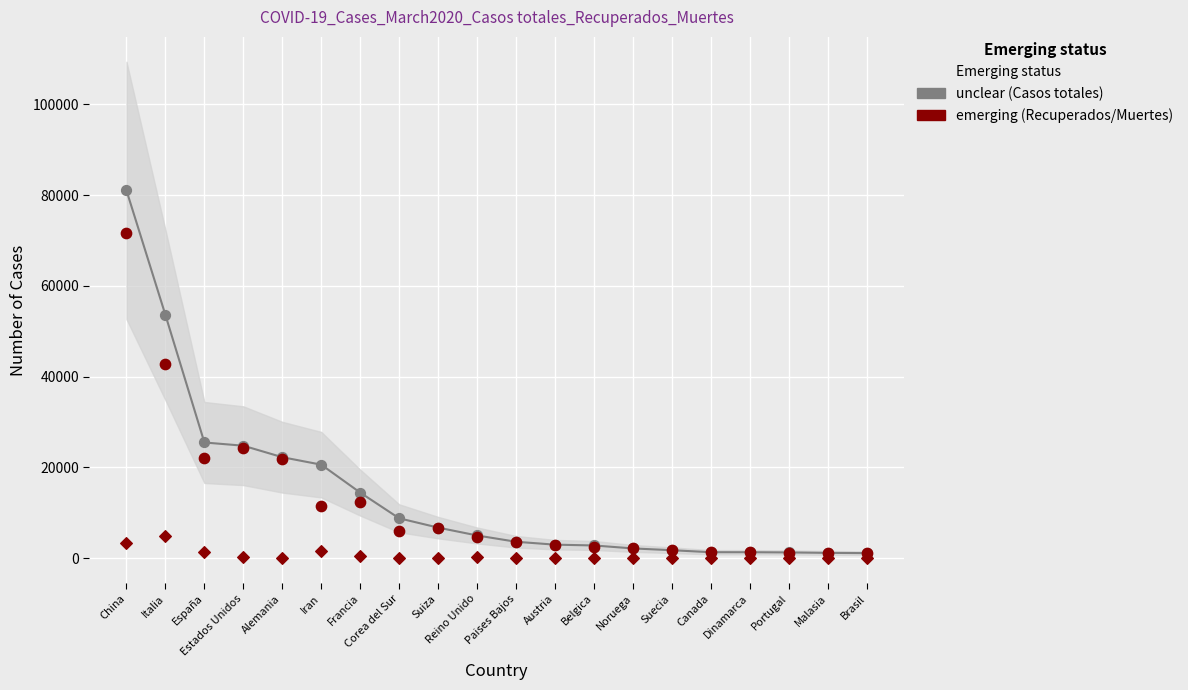

Which series contains the lowest Y value?

emerging (Muertes)